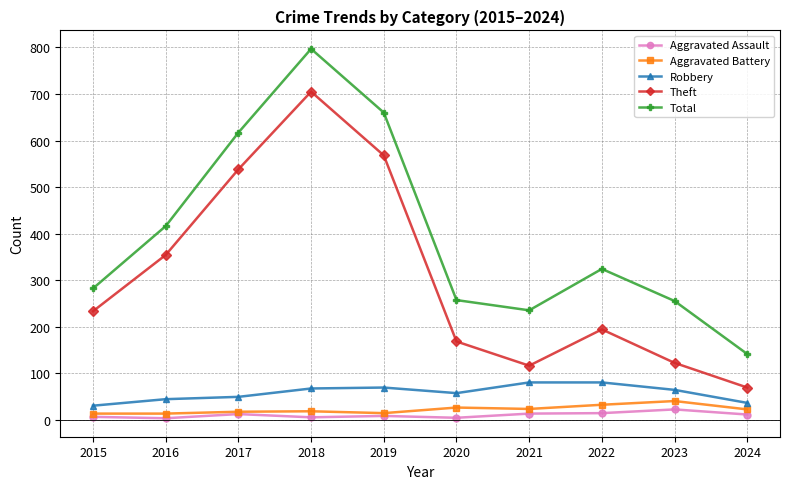

What is the total value across all series at 2019?

1319